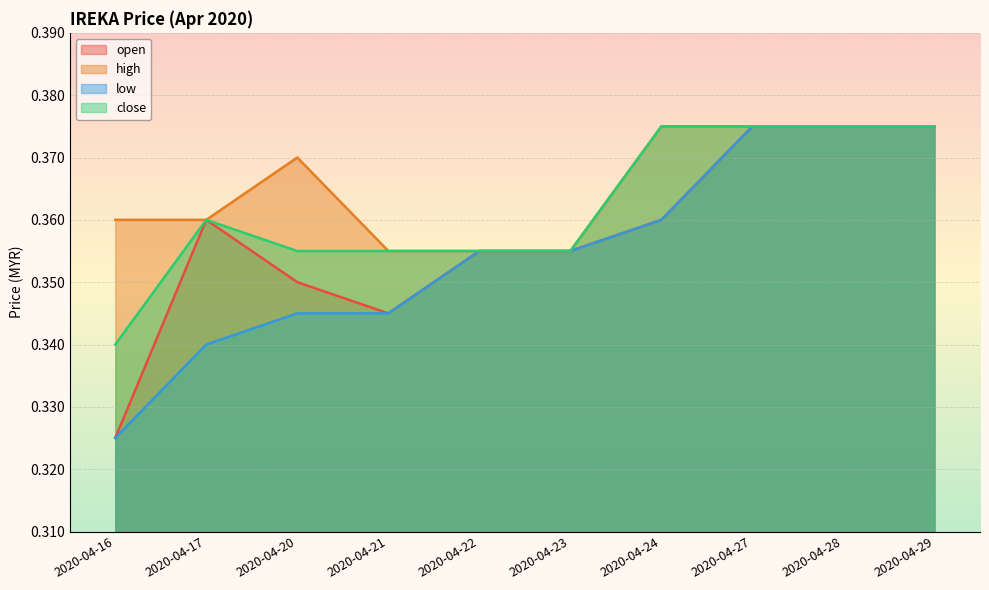

Reading left to right, what are all the values shown in this chart?

open: 0.3	0.4	0.3	0.3	0.4	0.4	0.4	0.4	0.4	0.4
high: 0.4	0.4	0.4	0.4	0.4	0.4	0.4	0.4	0.4	0.4
low: 0.3	0.3	0.3	0.3	0.4	0.4	0.4	0.4	0.4	0.4
close: 0.3	0.4	0.4	0.4	0.4	0.4	0.4	0.4	0.4	0.4